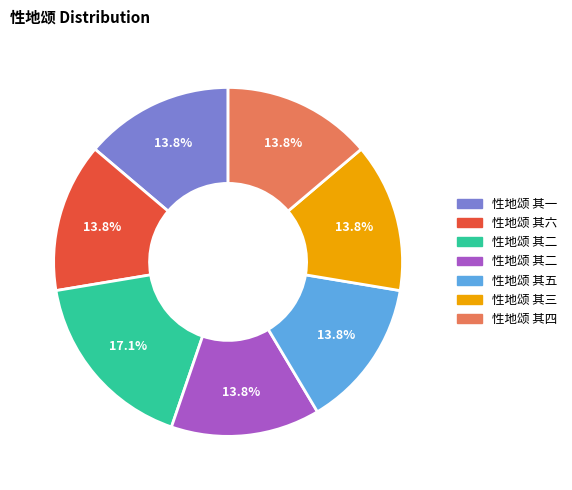

Is there a majority slice in this chart?

No